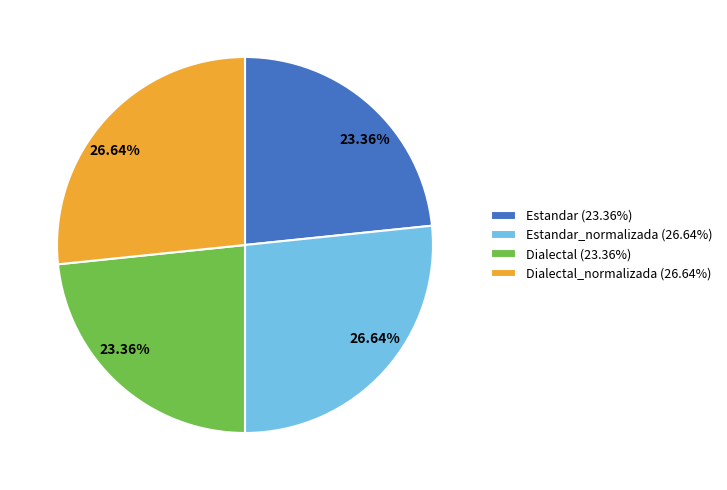

To the nearest percent, what is the average slice percentage?

25%